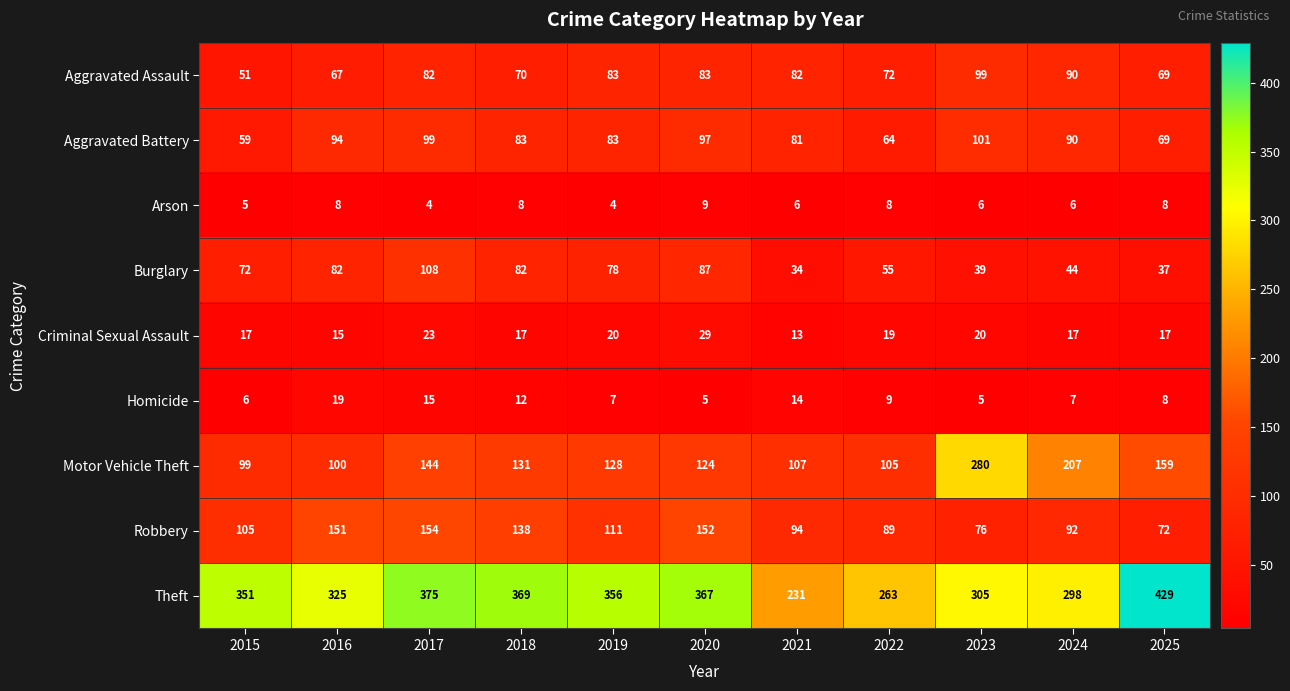

Rank the series by their maximum value, from lowest to highest.

Arson, Homicide, Criminal Sexual Assault, Aggravated Assault, Aggravated Battery, Burglary, Robbery, Motor Vehicle Theft, Theft